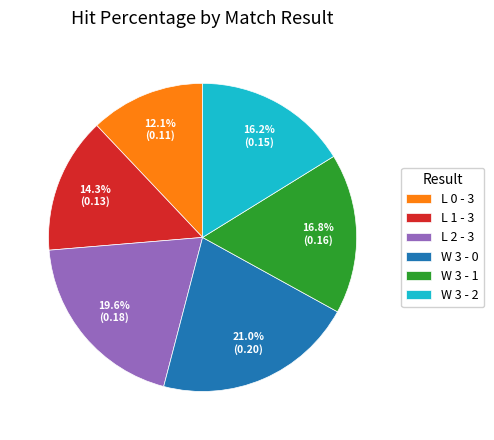

How many segments does this pie chart have?

6